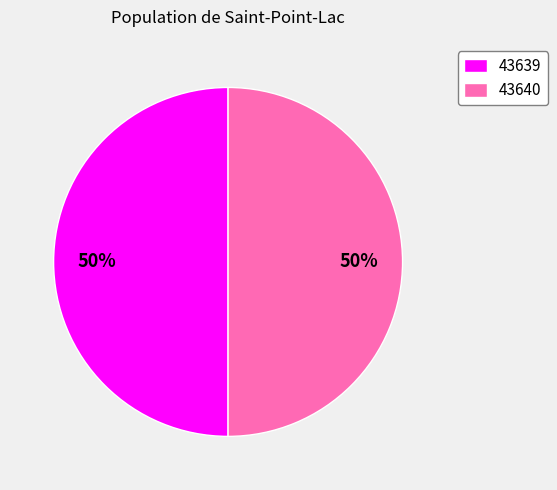

True or false: 43639 accounts for 50% of the total.

True